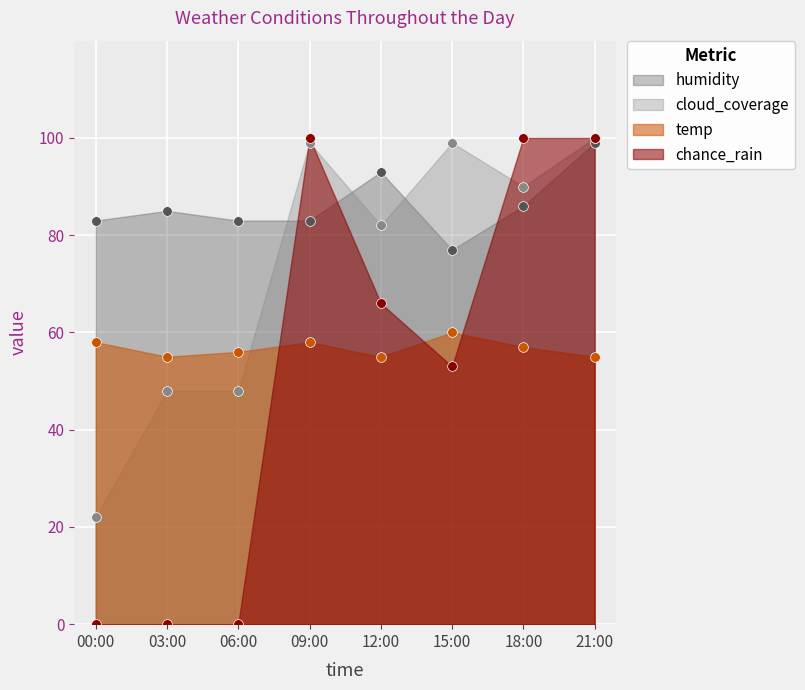

What are all the series names shown in the legend?

humidity, cloud_coverage, temp, chance_rain